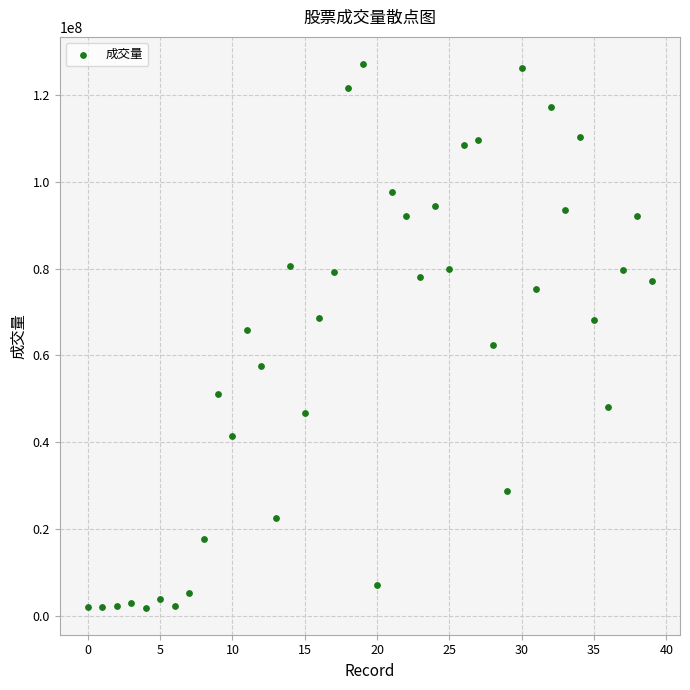

What is the range of Y values (max minus min)?

125173266